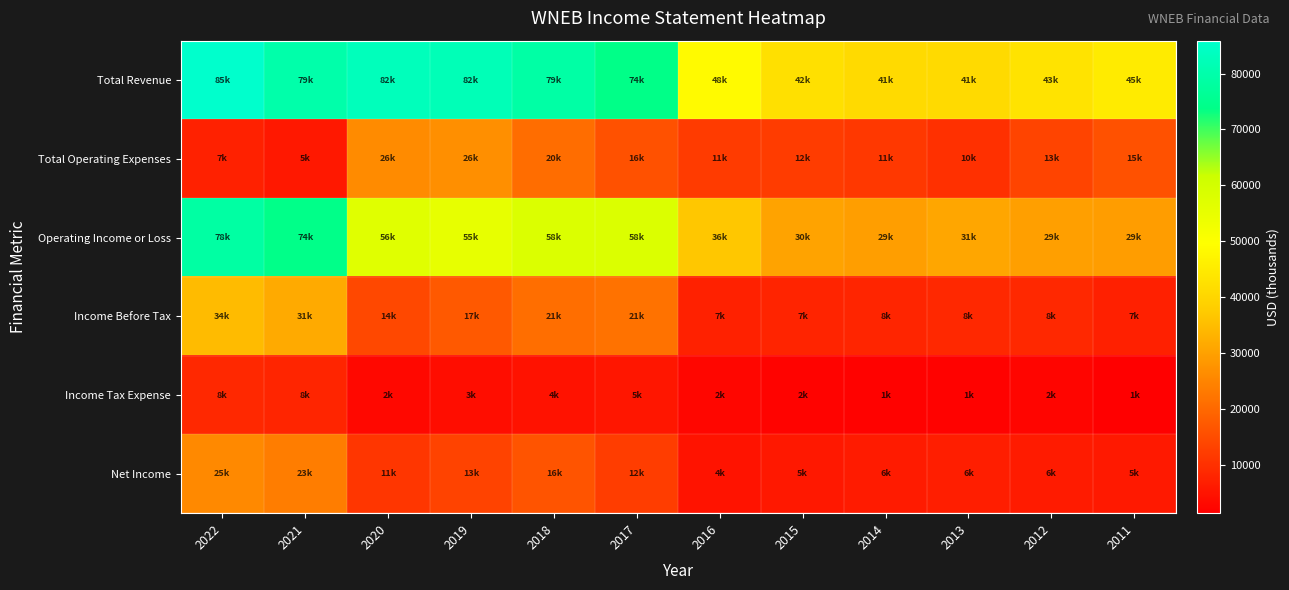

Between 2020 and 2019, which is larger?

2020